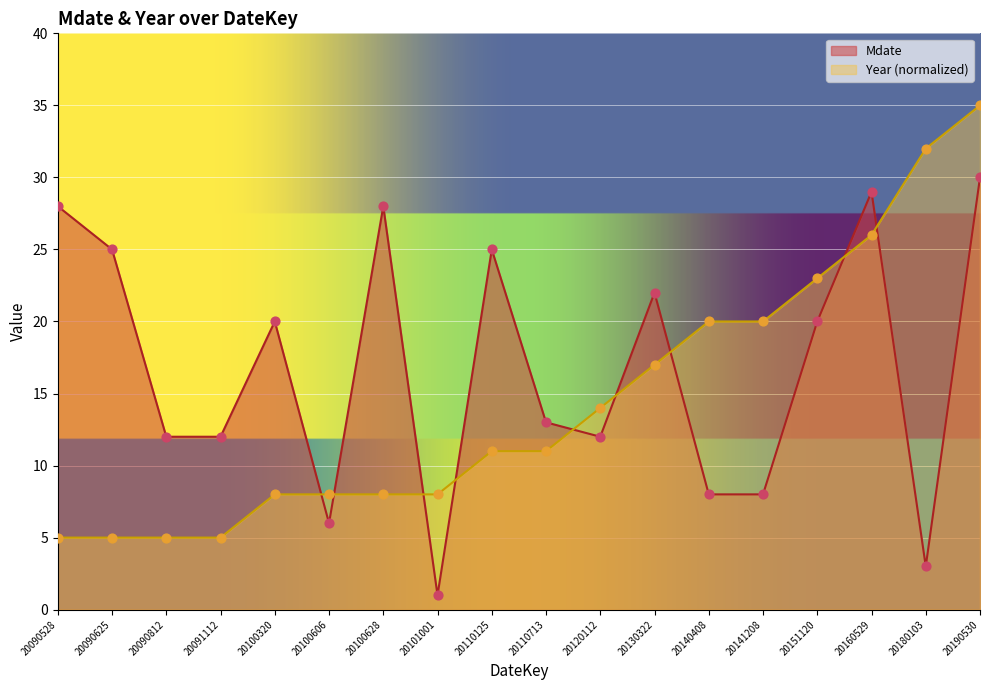

What is the total value across all series at 20141208?

28